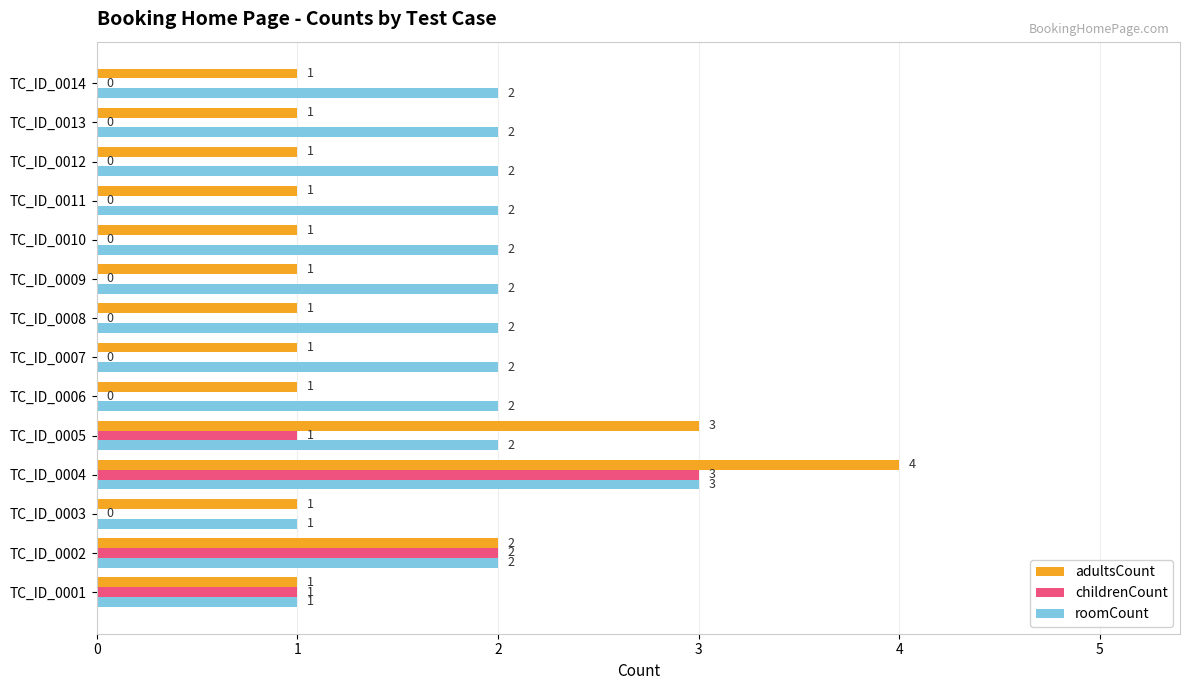

The value of childrenCount at TC_ID_0010 is 0. True or false?

True